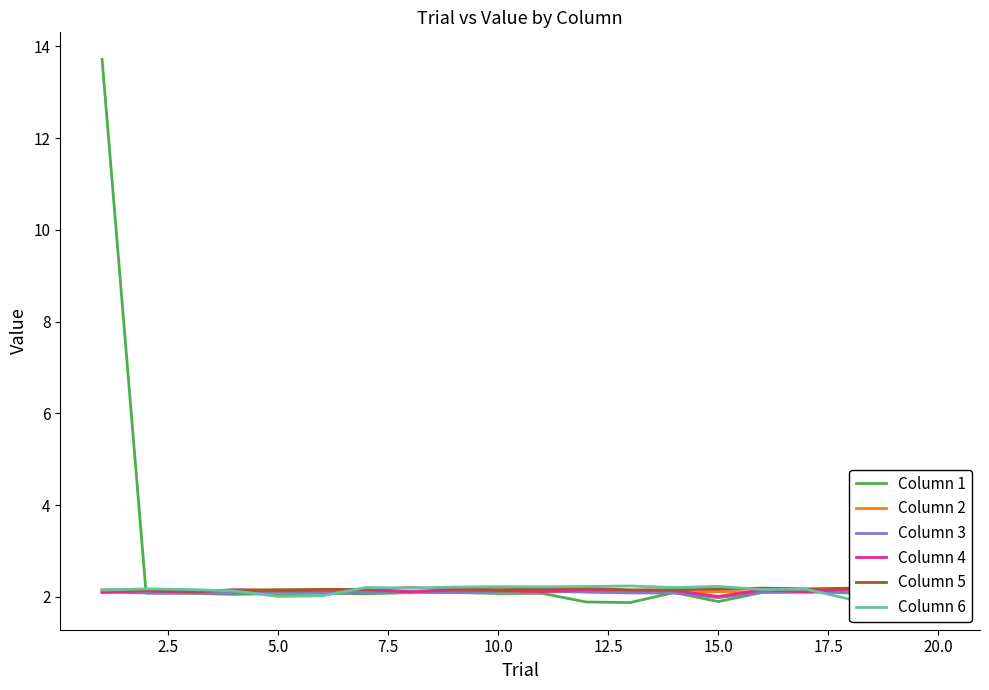

Reading right to left, transcribe all the data shown in this chart.

Column 1: 2.1	2.1	2.1	2.1	2.1	1.9	2.1	1.9	1.9	2.1	2.1	2.1	2.1	2.1	2.1	2.1	2.1	2.1	2.1	13.7
Column 2: 2.1	2.1	2.1	2.1	2.1	2.1	2.1	2.1	2.1	2.1	2.1	2.1	2.1	2.2	2.1	2.1	2.1	2.1	2.1	2.1
Column 3: 2.1	2.1	2.1	2.1	2.1	2.0	2.1	2.1	2.1	2.1	2.1	2.1	2.1	2.1	2.1	2.1	2.1	2.1	2.1	2.1
Column 4: 2.1	2.2	2.2	2.1	2.2	2.0	2.1	2.1	2.2	2.1	2.1	2.1	2.1	2.2	2.1	2.1	2.2	2.1	2.1	2.1
Column 5: 2.2	2.2	2.2	2.2	2.2	2.2	2.2	2.2	2.2	2.2	2.2	2.2	2.2	2.2	2.2	2.2	2.1	2.1	2.2	2.2
Column 6: 2.2	2.1	1.9	2.2	2.2	2.2	2.2	2.2	2.2	2.2	2.2	2.2	2.2	2.2	2.0	2.0	2.1	2.2	2.2	2.1